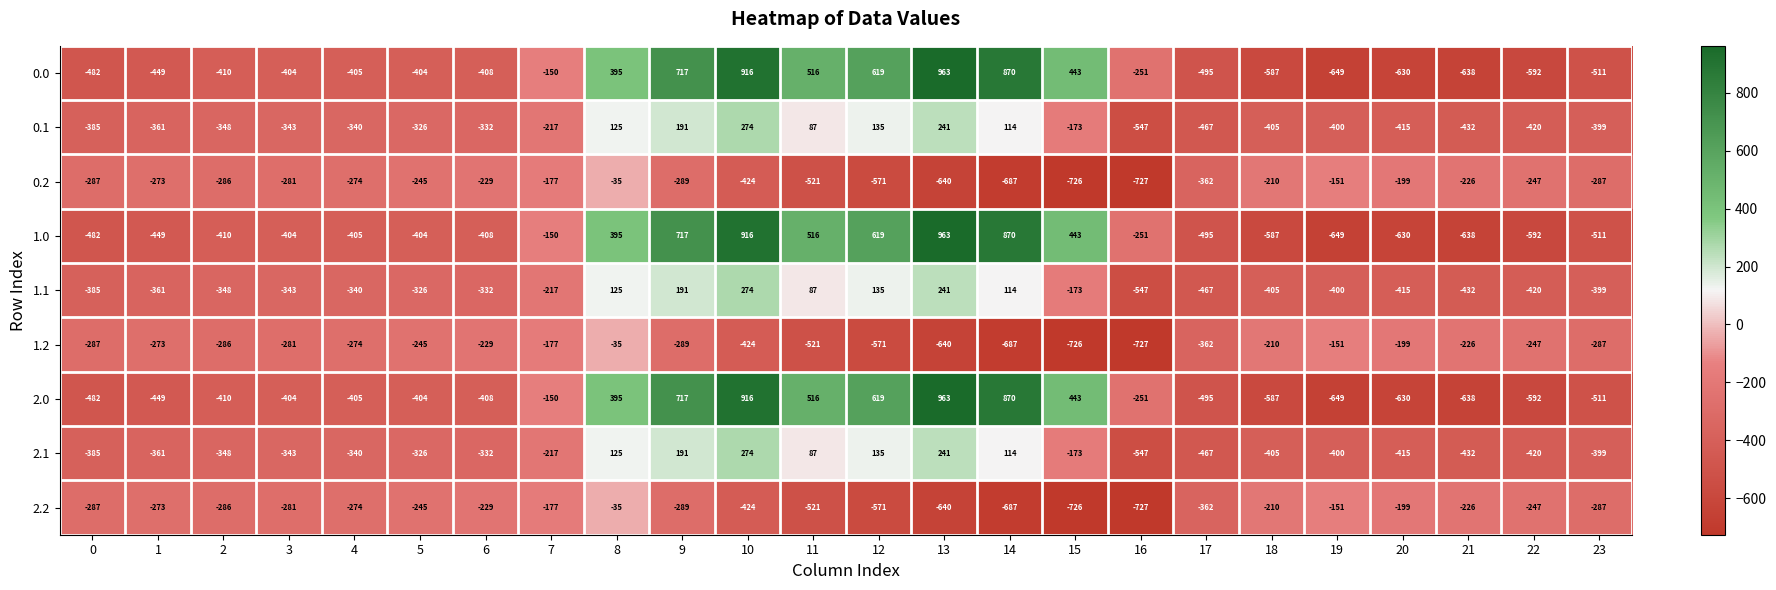

List the labels in order of 2.1 value, largest first.

10, 13, 9, 12, 8, 14, 11, 15, 7, 5, 6, 4, 3, 2, 1, 0, 23, 19, 18, 20, 22, 21, 17, 16